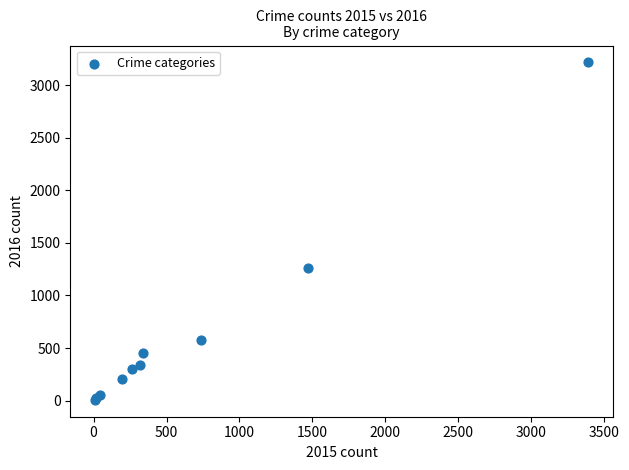

What Y value in the scatter plot is closest to 1612?

1259